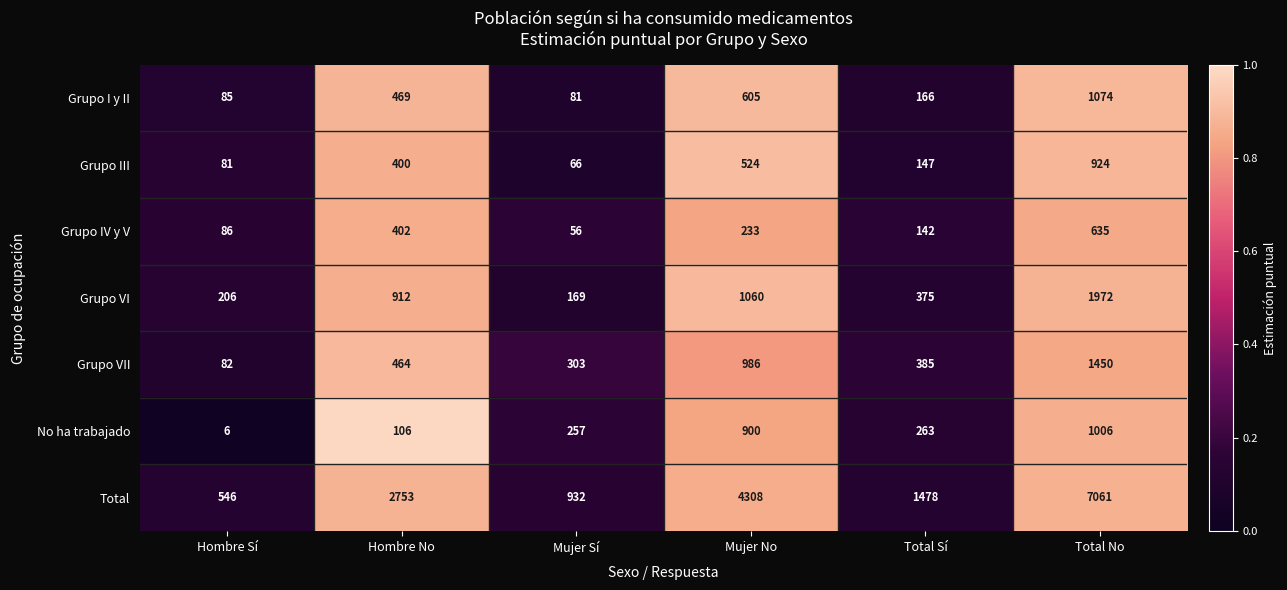

Which series changed the most between Mujer No and Total No?

Total